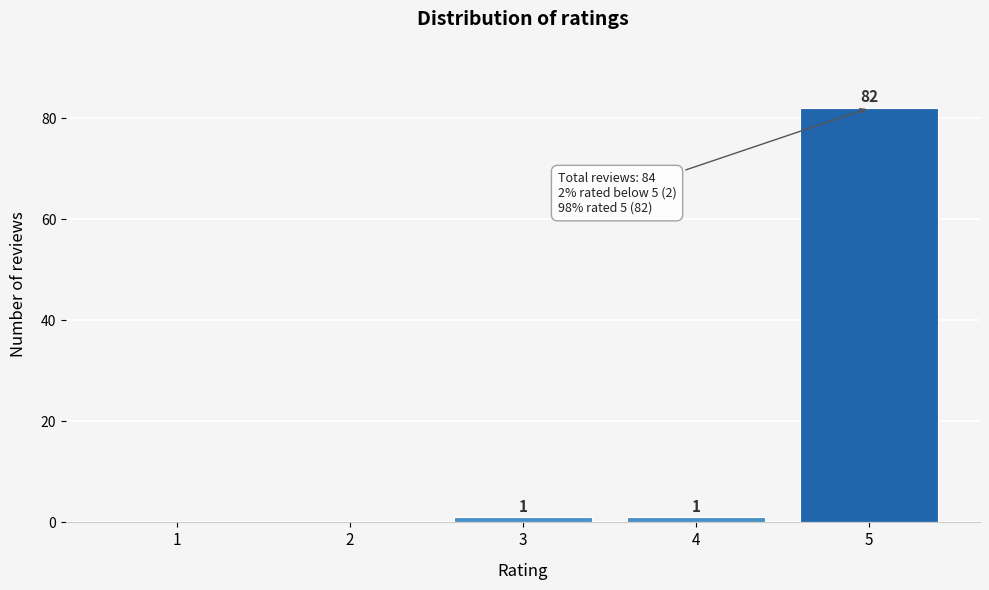

Reading left to right, list all the values displayed in this chart.

1=0	2=0	3=1	4=1	5=82